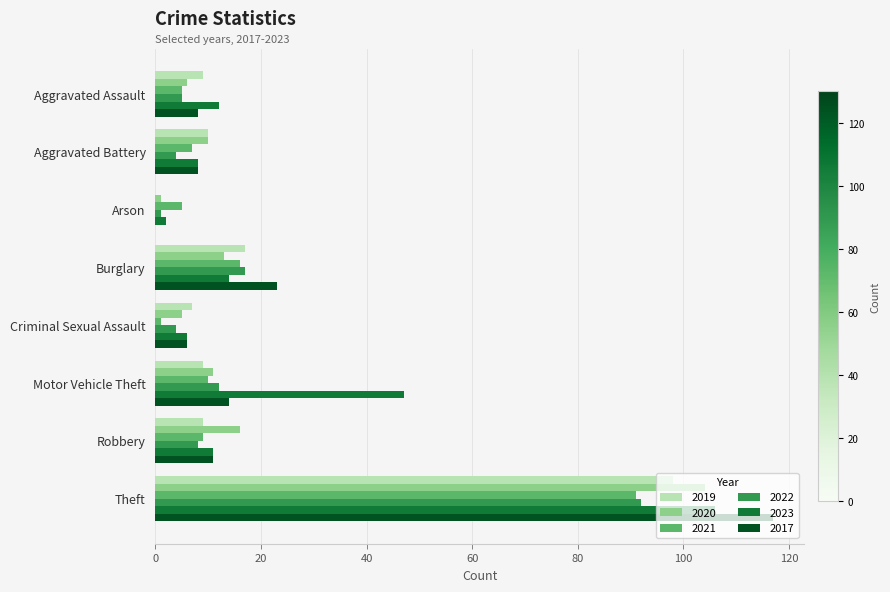

What value does the 2022 series have at Aggravated Assault?

5